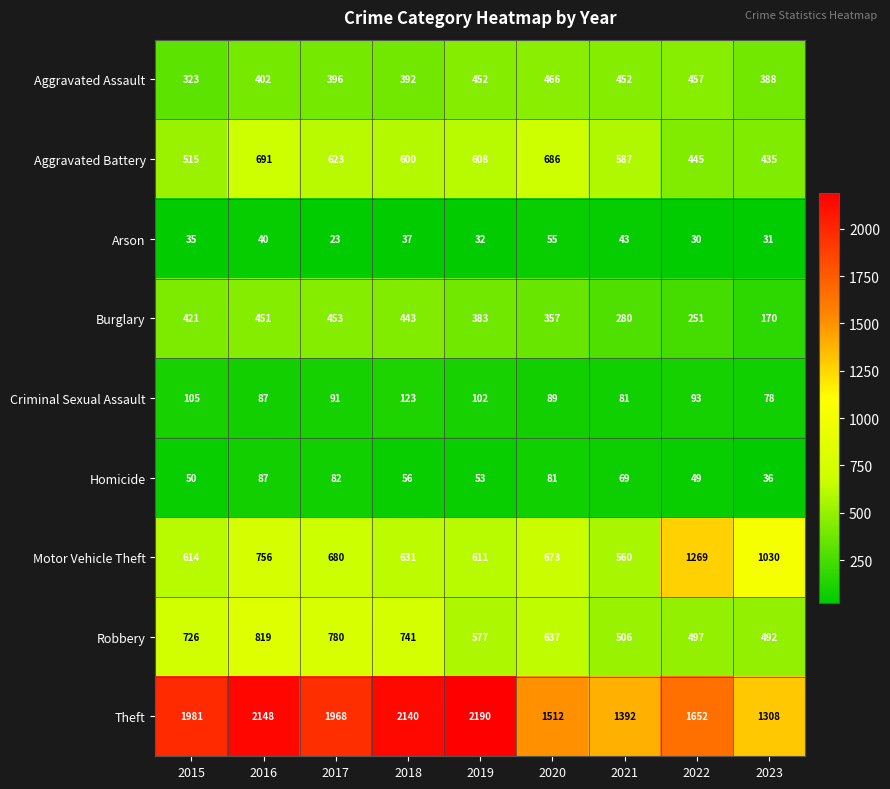

What is the difference between the highest and lowest values at 2015?

1946